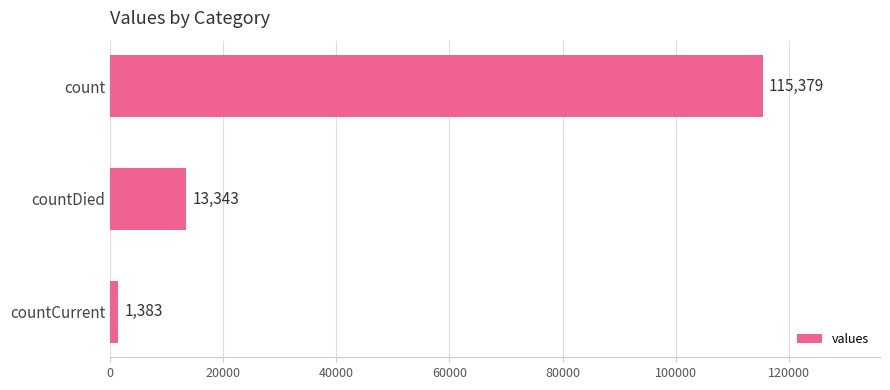

At which label is the value closest to 58381?

countDied